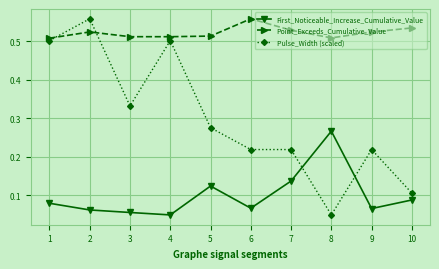

At 5, list the series in order from smallest to largest.

First_Noticeable_Increase_Cumulative_Value, Pulse_Width (scaled), Point_Exceeds_Cumulative_Value